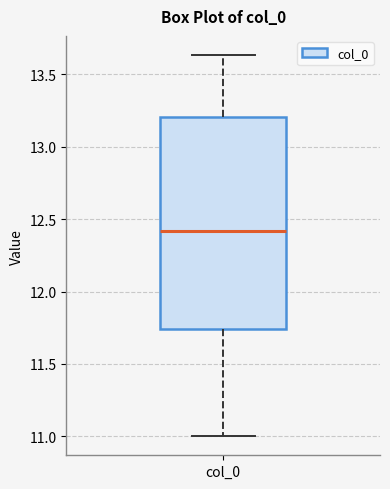

Where does the upper whisker of the box for col_0 end on the y-axis? The values are not printed on the chart, so give them approximately, as read against the axis.

13.65